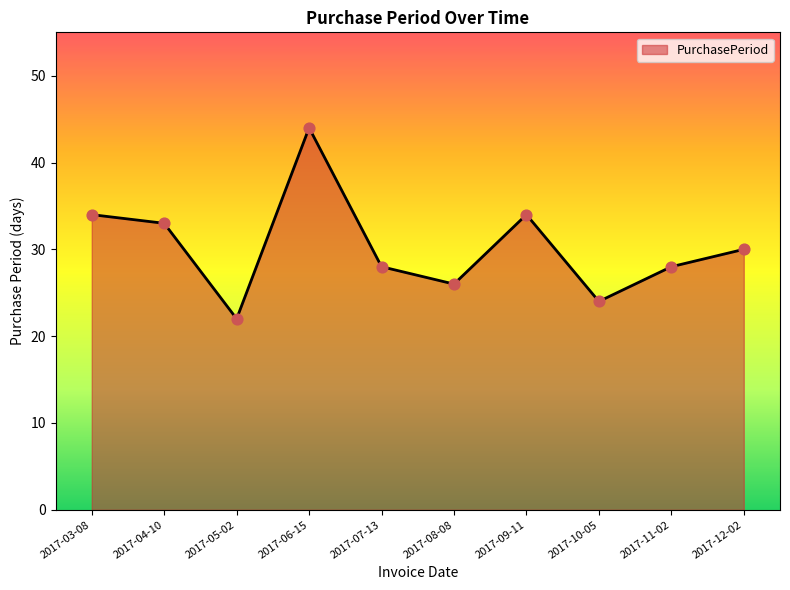

Between 2017-06-15 and 2017-03-08, which is larger?

2017-06-15